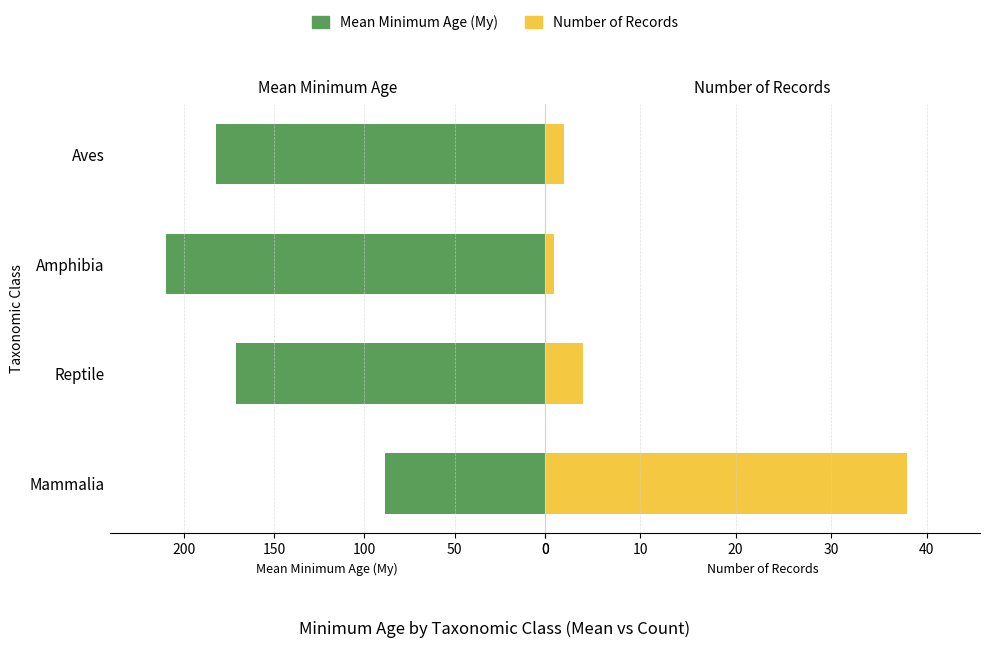

How many bars are there in total?

8